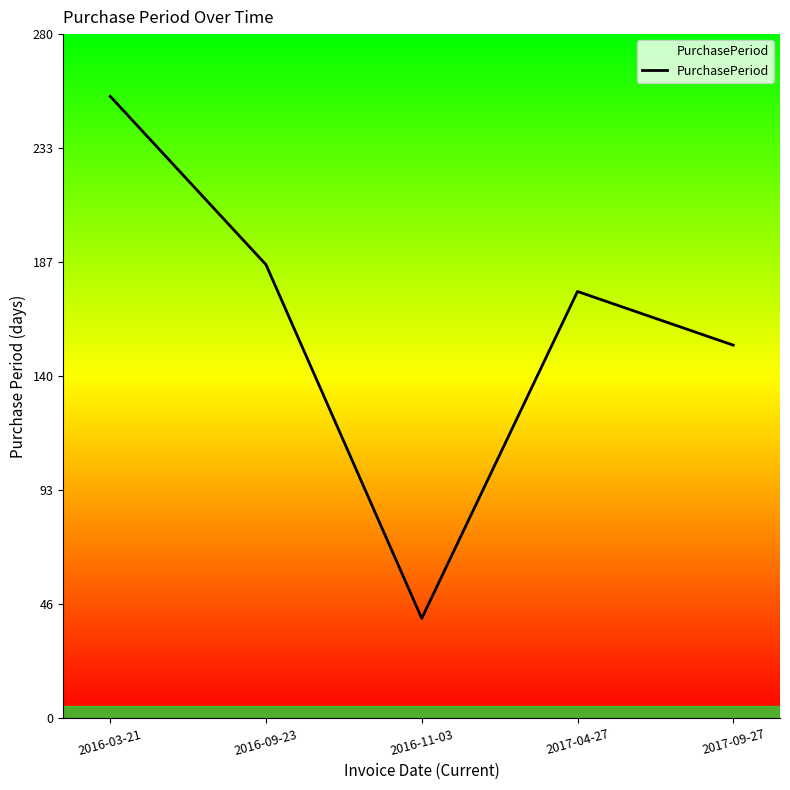

Reading right to left, list all the values displayed in this chart.

2017-09-27=153	2017-04-27=175	2016-11-03=41	2016-09-23=186	2016-03-21=255